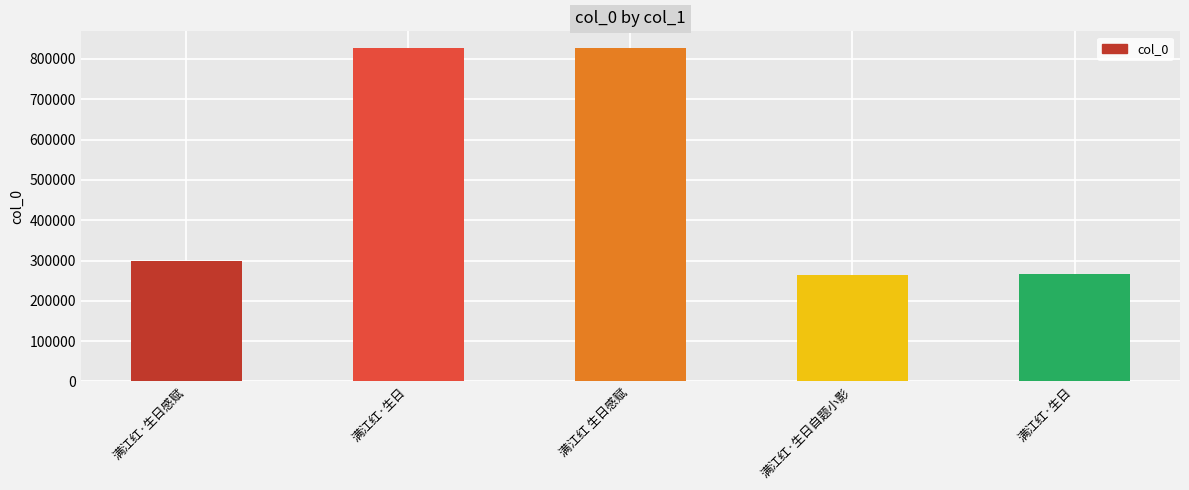

How many values are below 297726?

2